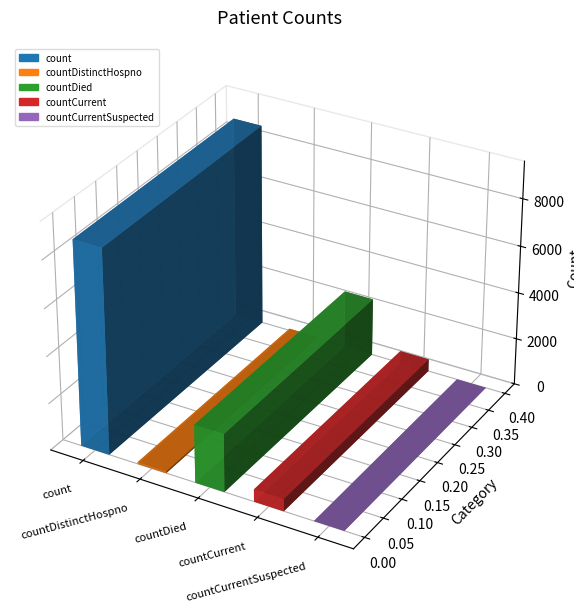

Between countDied and countCurrentSuspected, which is larger?

countDied